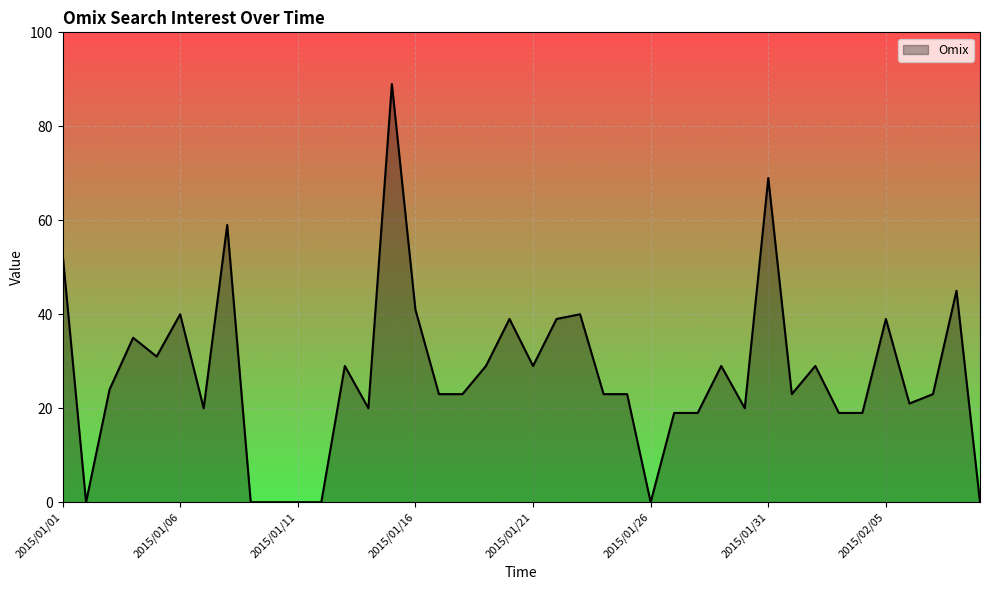

What is the greatest value displayed?

89